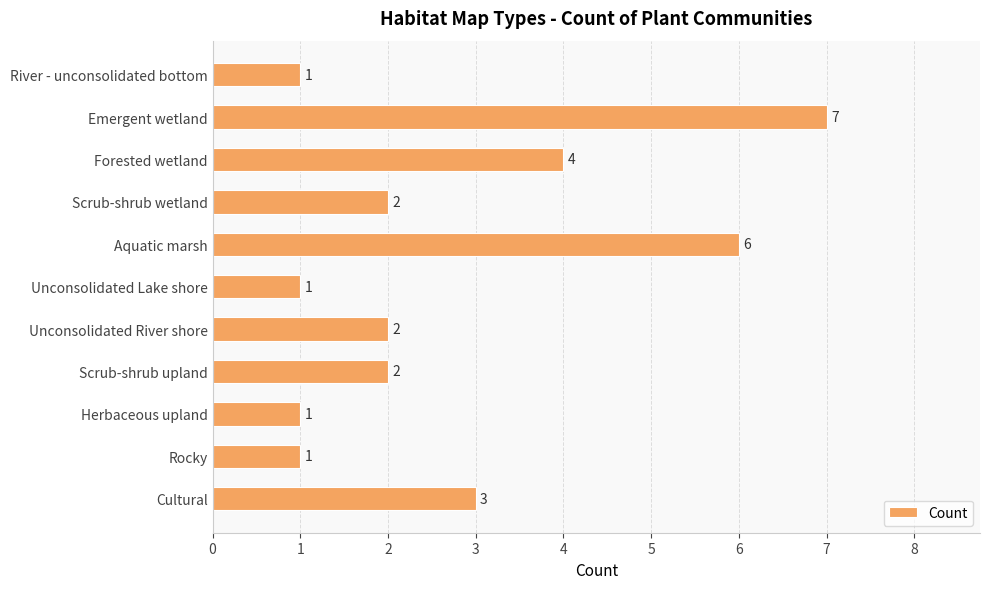

What is the greatest value displayed?

7